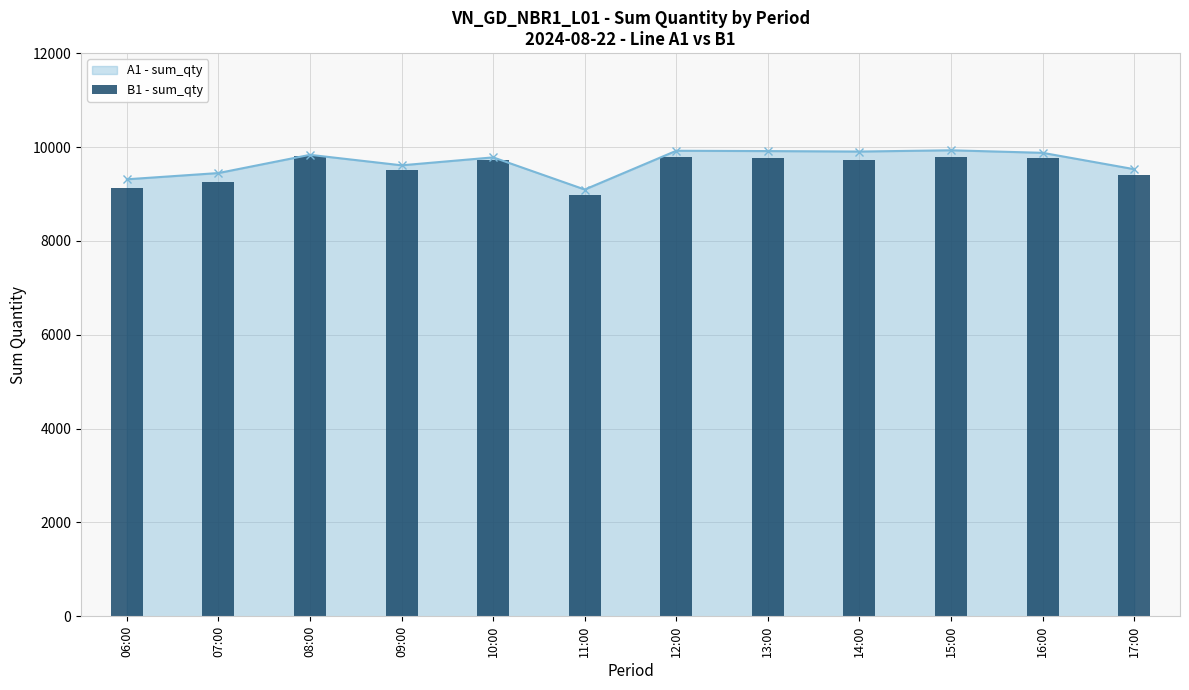

At which label is the value closest to 9393?

17:00